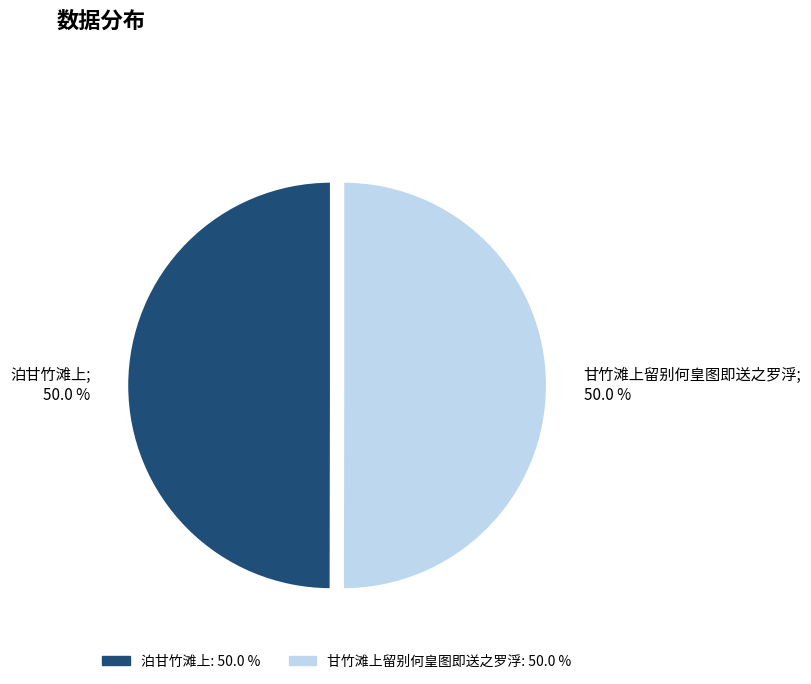

True or false: 甘竹滩上留别何皇图即送之罗浮 accounts for 50% of the total.

True